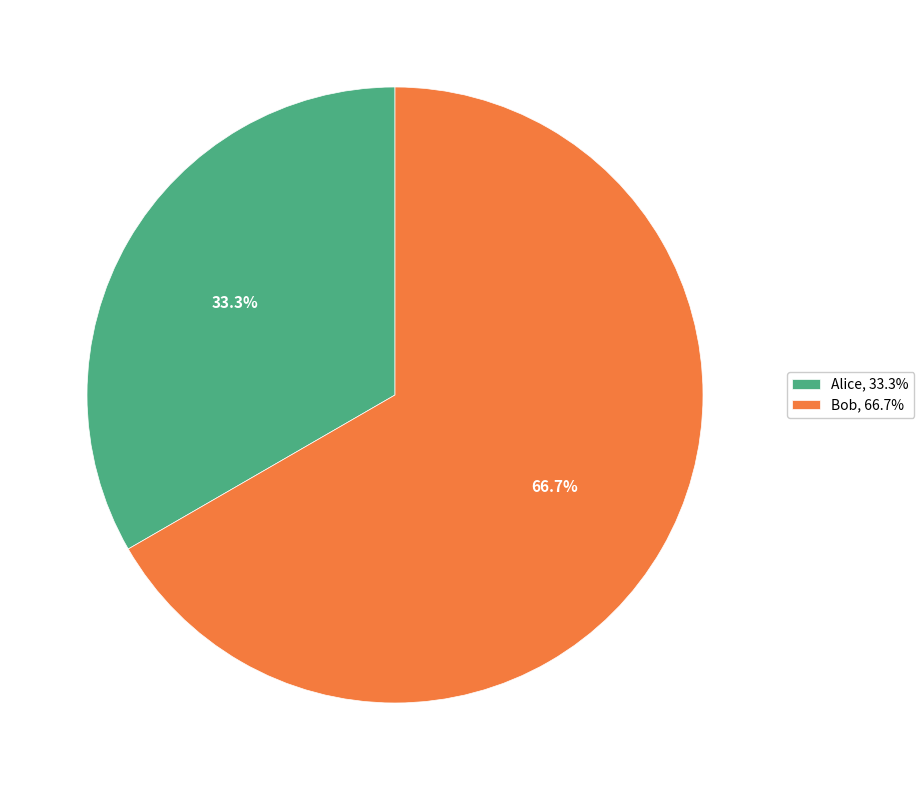

Rank the categories by value from highest to lowest.

Bob, Alice